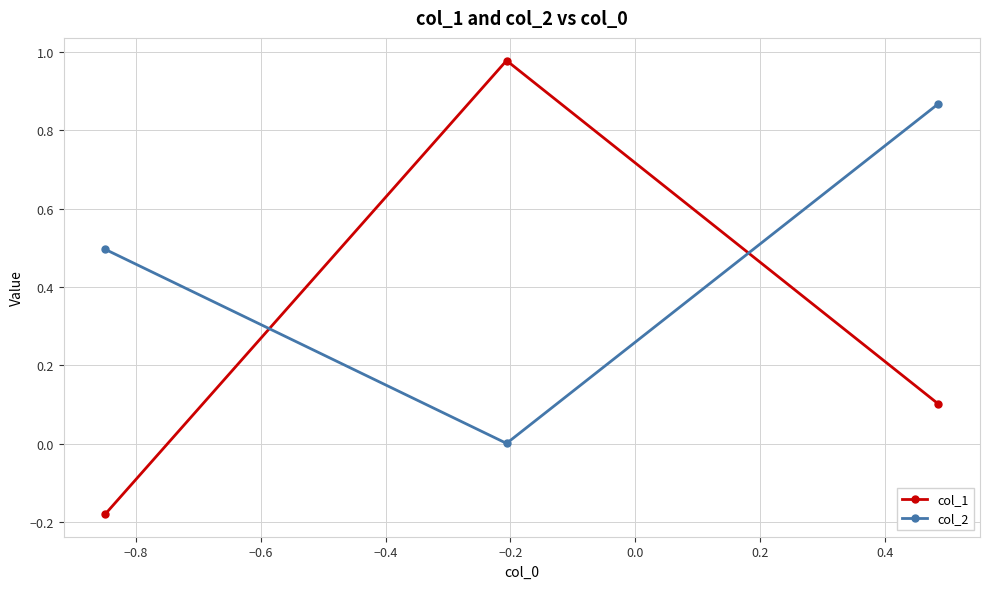

What is the smallest value displayed?

-0.2